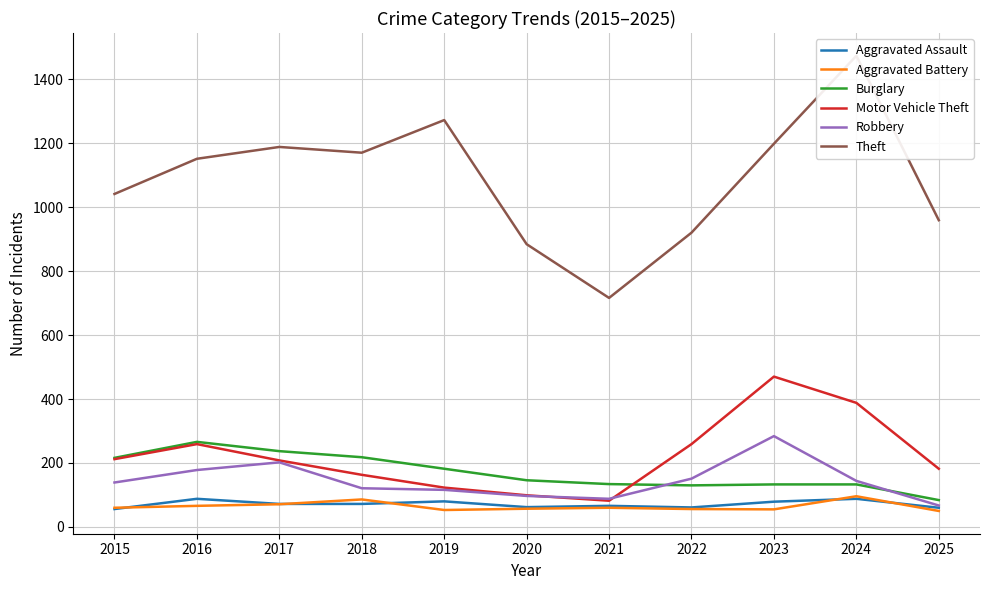

Which series changed the most between 2018 and 2024?

Theft